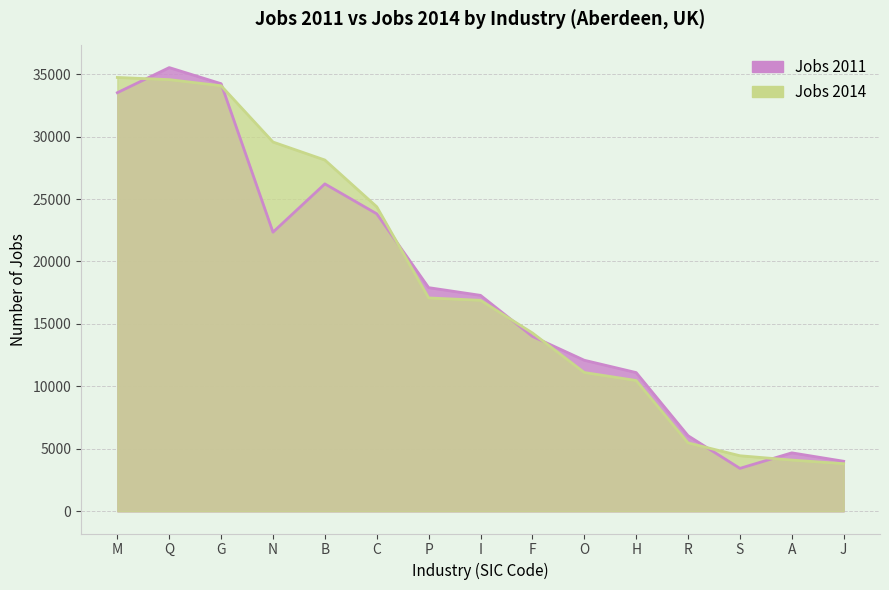

At which label does Jobs 2011 reach its peak?

Q